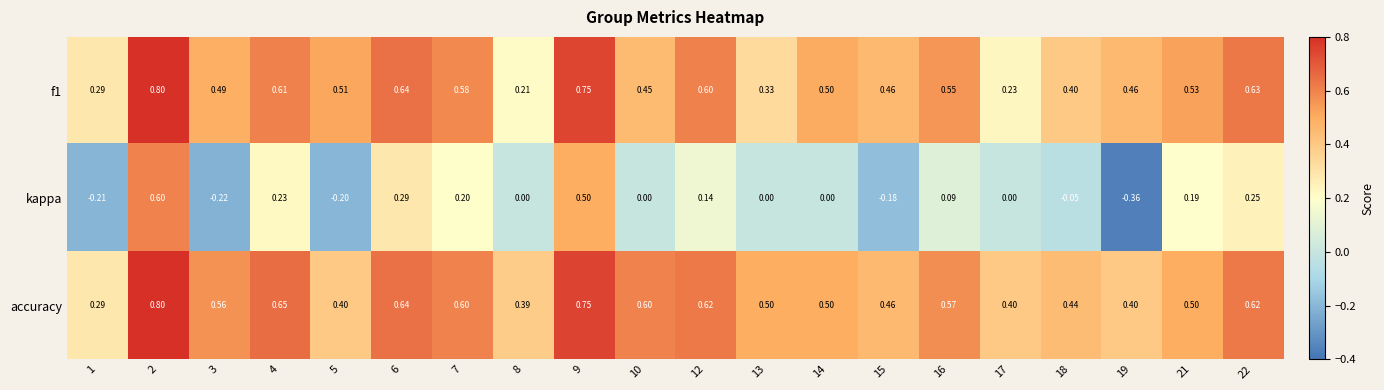

Which series has the largest total across all categories?

accuracy